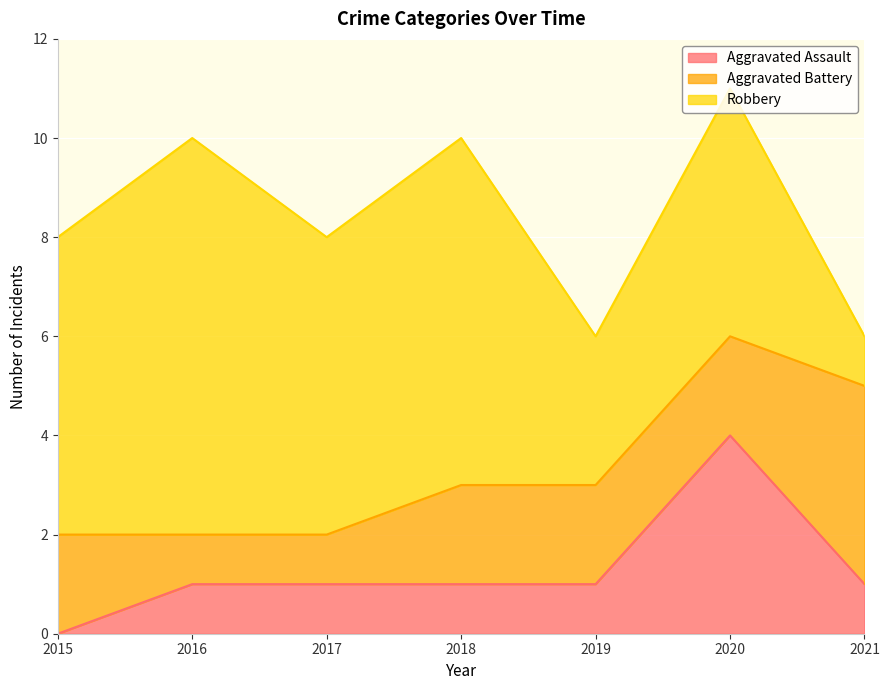

What is the maximum value shown in the chart?

8